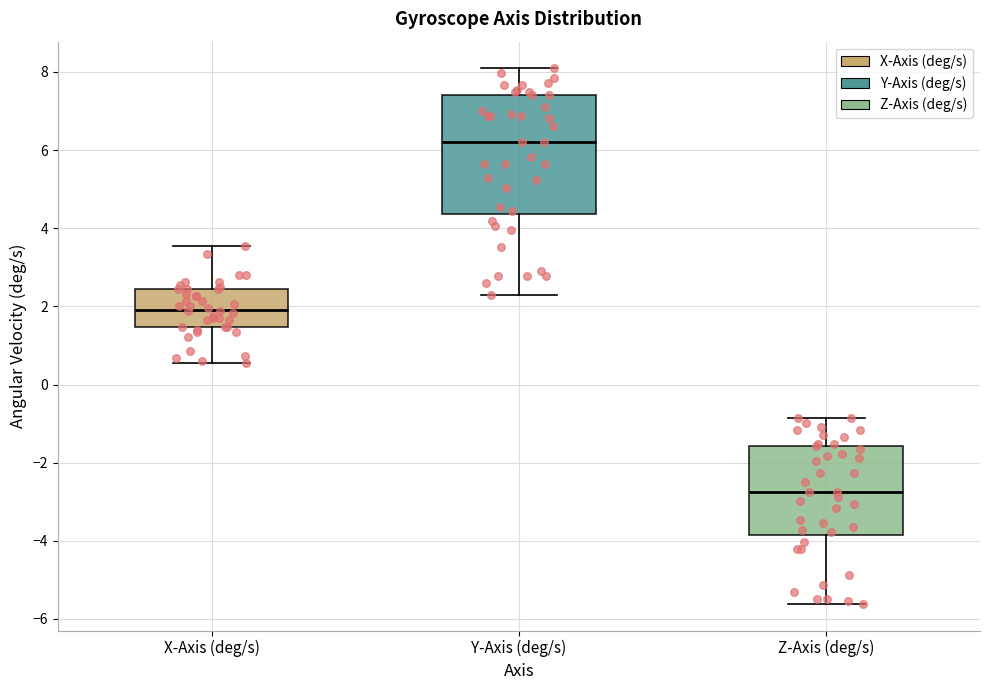

Which box is the tallest, from its lower edge to its upper edge?

Y-Axis (deg/s)